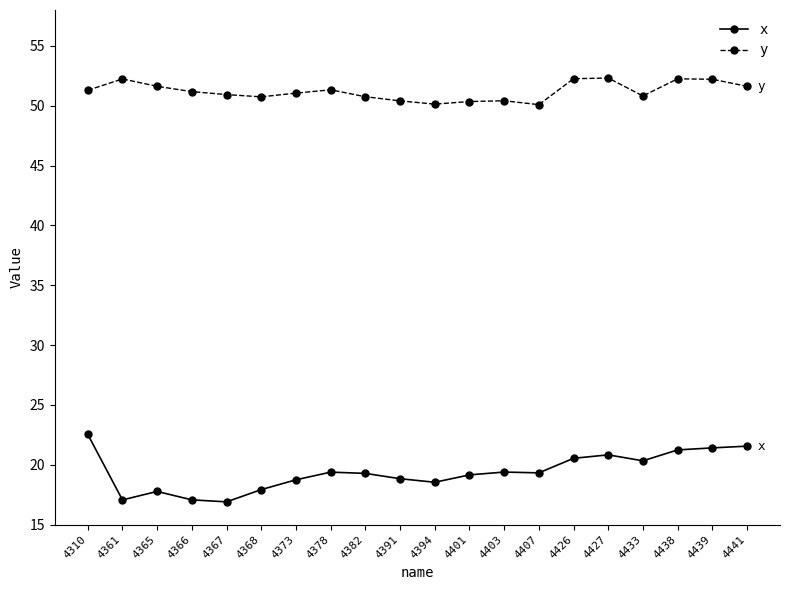

What is the difference between the highest and lowest values at 4366?

34.1